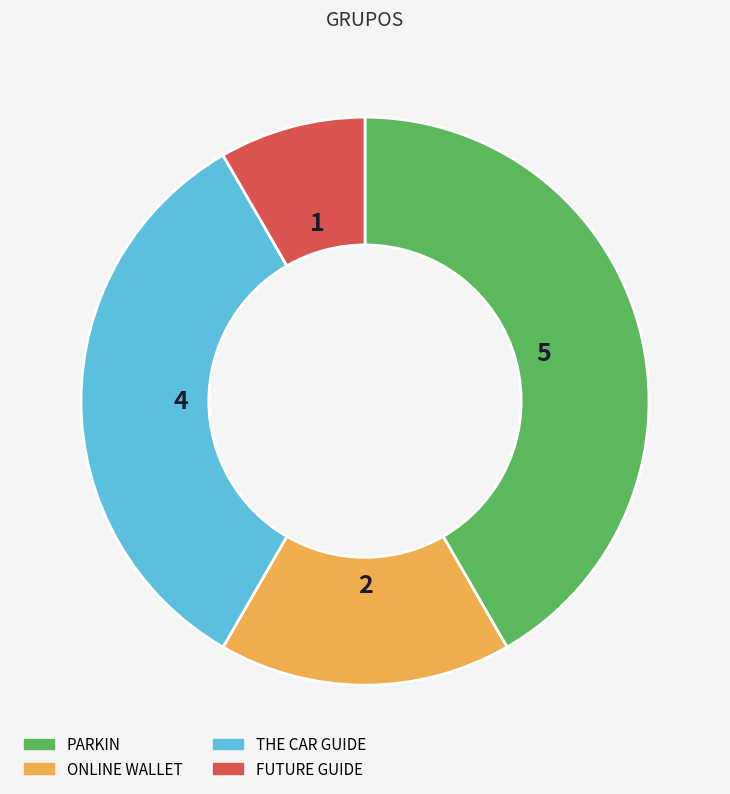

Rank the categories by value from highest to lowest.

PARKIN, THE CAR GUIDE, ONLINE WALLET, FUTURE GUIDE